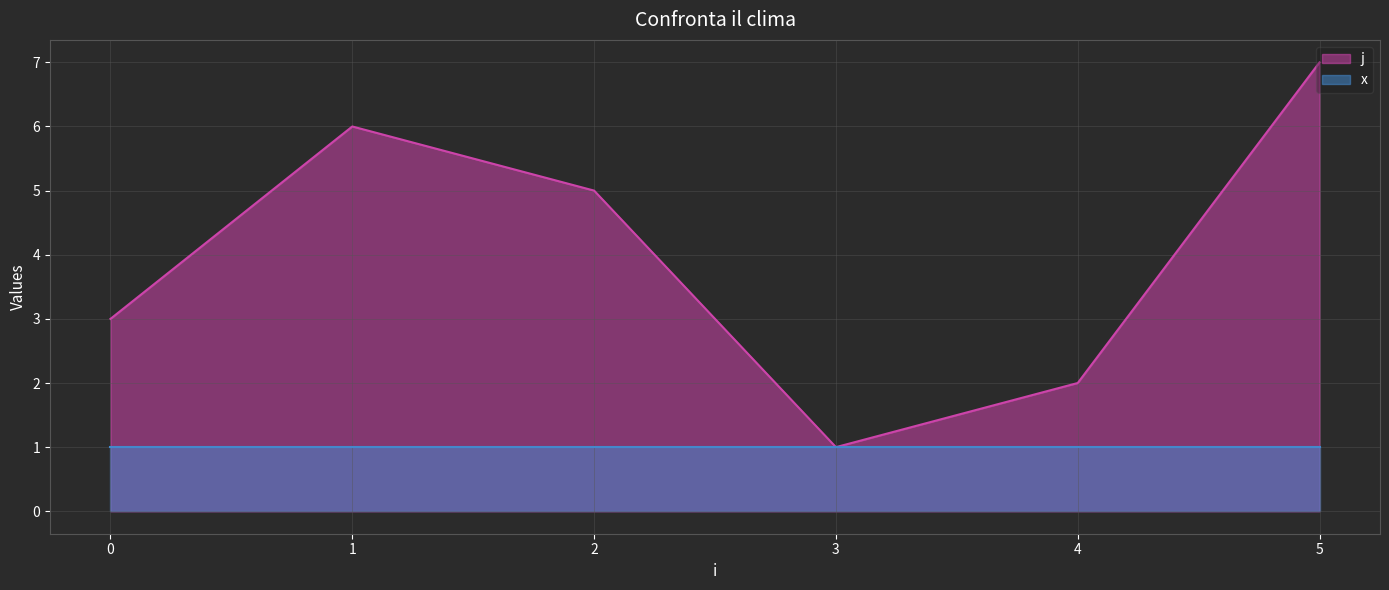

What is the greatest value displayed?

7